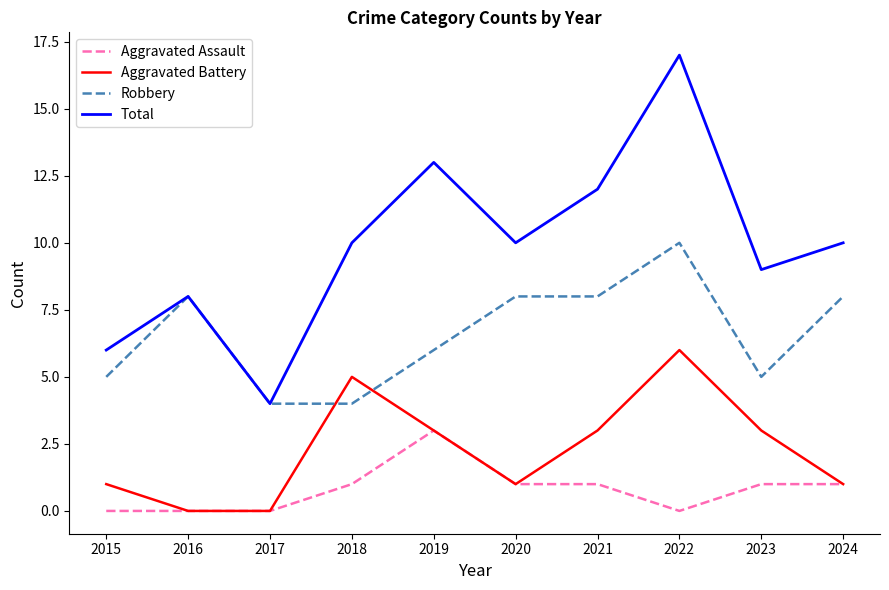

True or false: Aggravated Assault has a value of -1 at 2016.

False